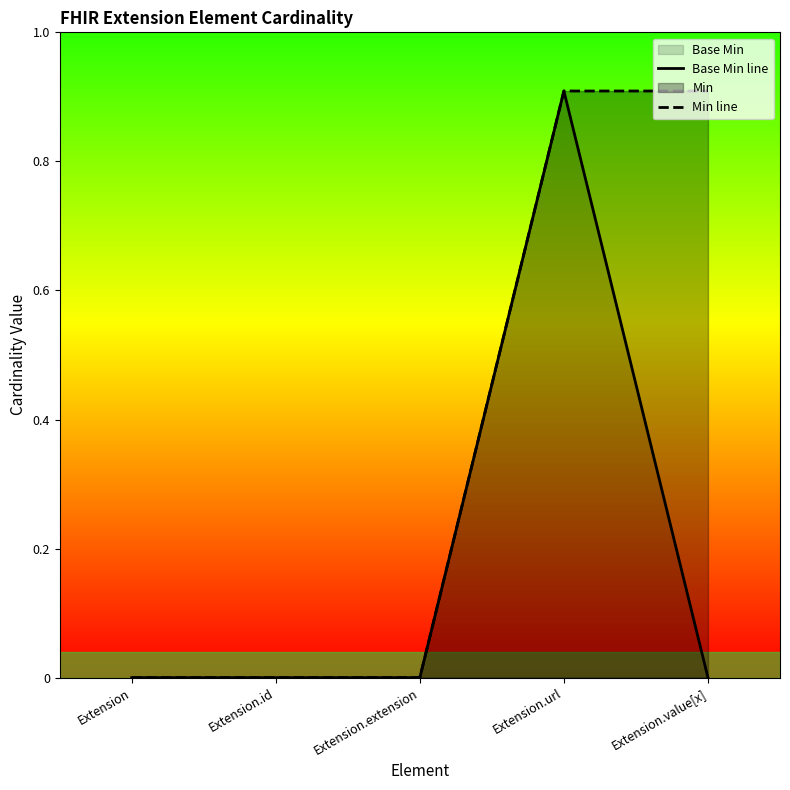

What is the label of the 5th point from the left?

Extension.value[x]